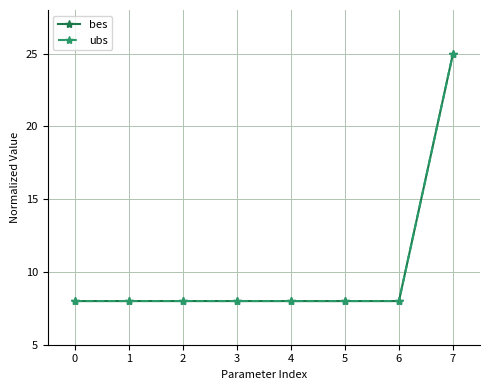

What is the value of the ubs point at the 6th from the left?

8.0